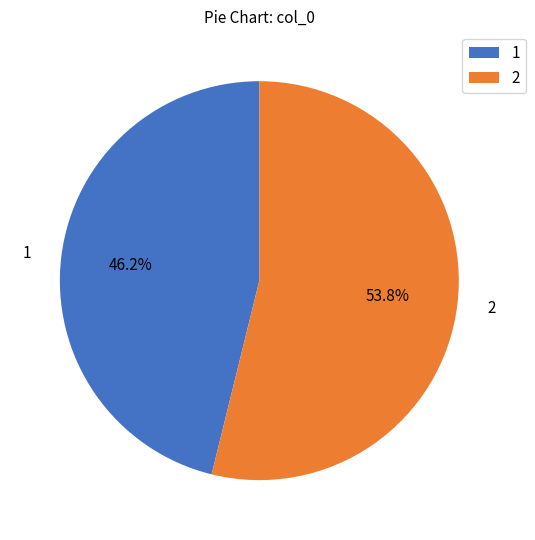

To the nearest percent, what is the difference between the largest and smallest slice percentages?

8%